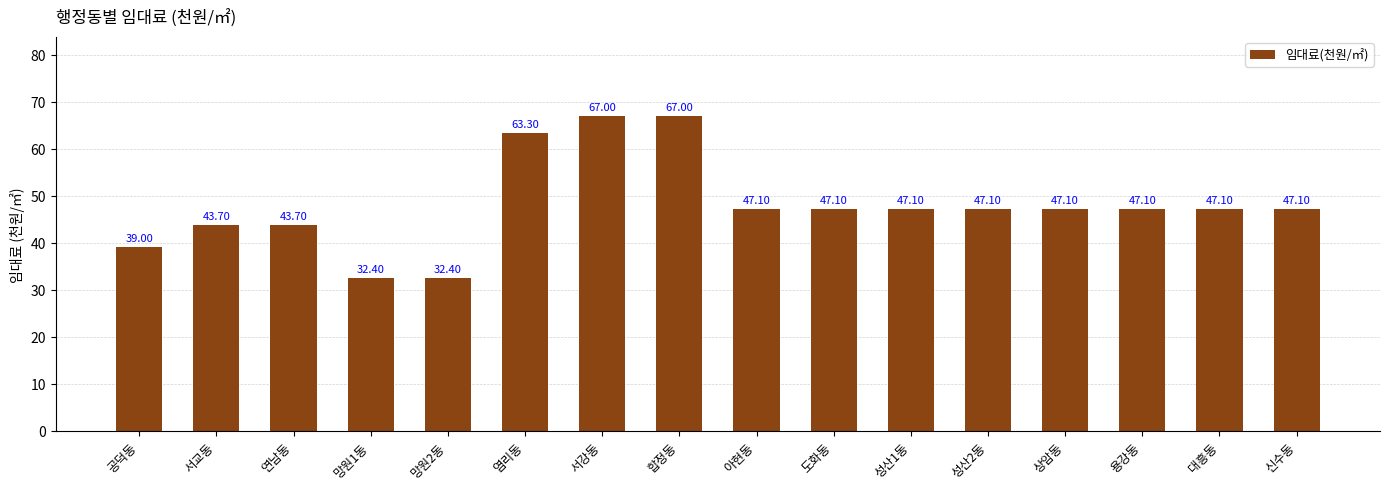

Reading right to left, transcribe all the data shown in this chart.

신수동=47.1	대흥동=47.1	용강동=47.1	상암동=47.1	성산2동=47.1	성산1동=47.1	도화동=47.1	아현동=47.1	합정동=67.0	서강동=67.0	염리동=63.3	망원2동=32.4	망원1동=32.4	연남동=43.7	서교동=43.7	공덕동=39.0